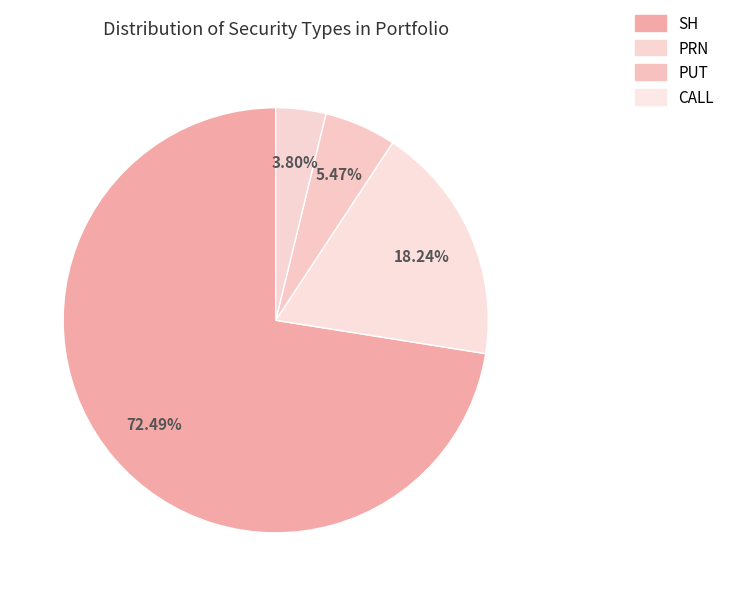

Which category accounts for the majority?

SH